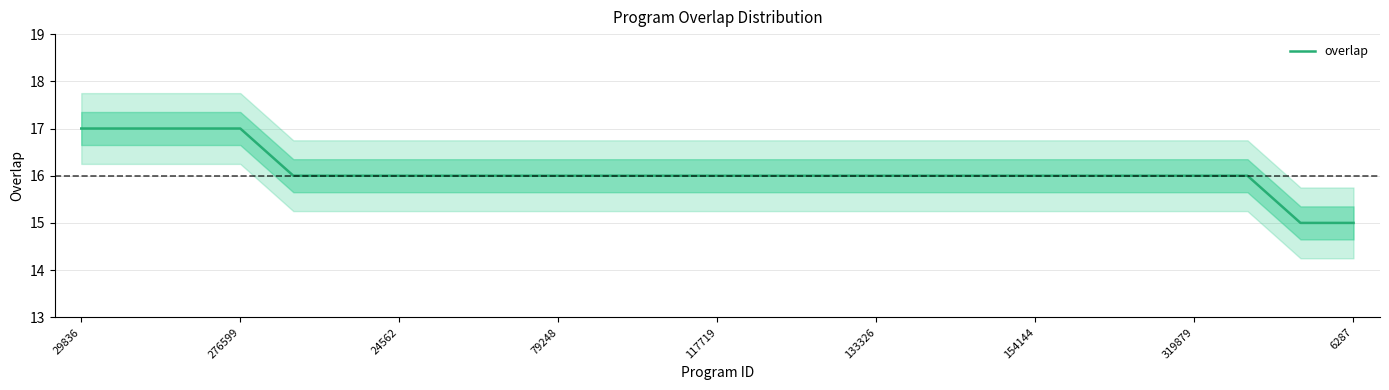

What is the maximum value for overlap?

17